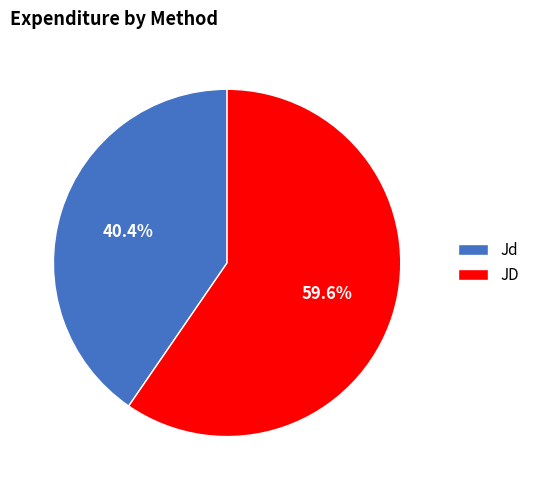

Which has a higher value, JD or Jd?

JD